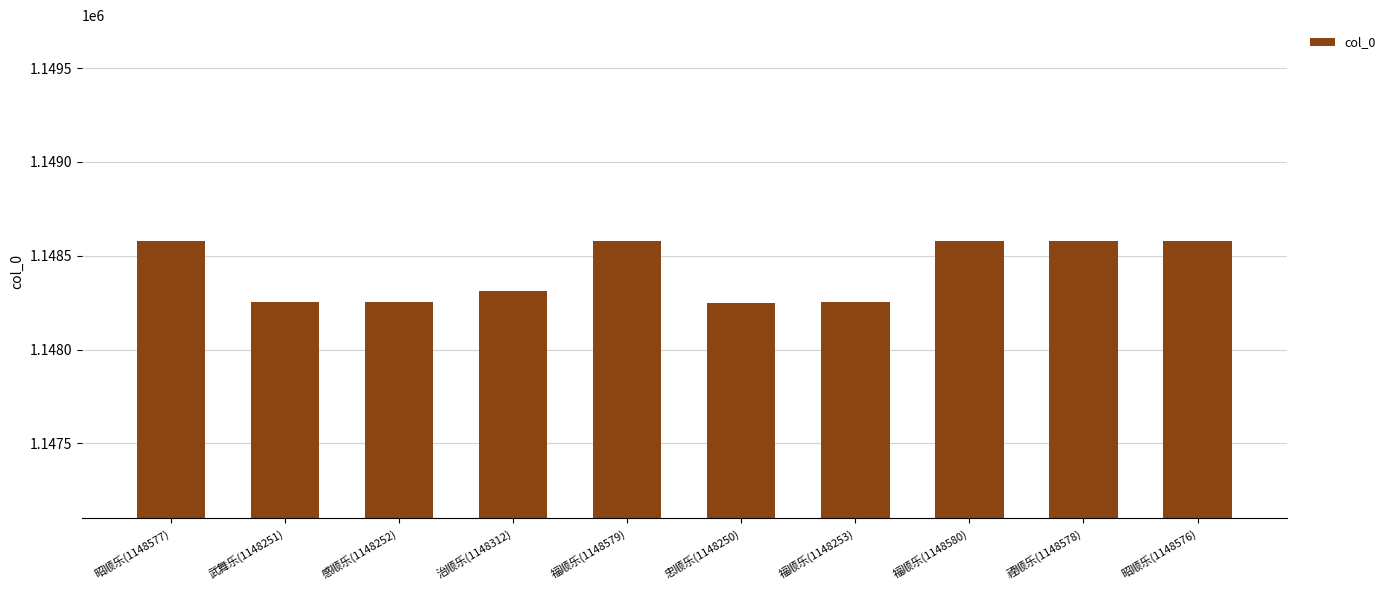

What is the average value?

1148421